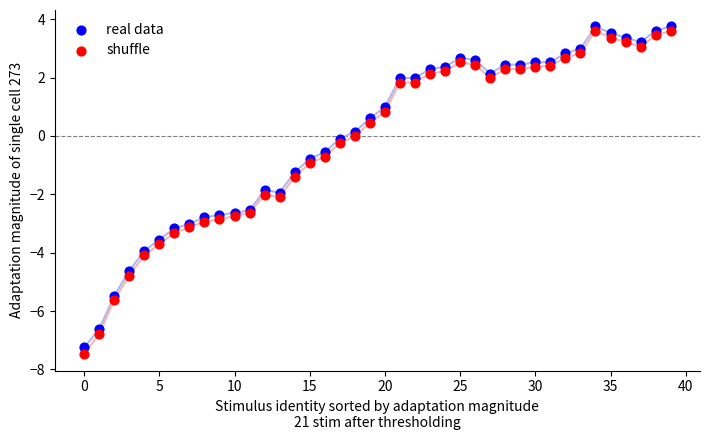

Which series contains the highest Y value?

real data